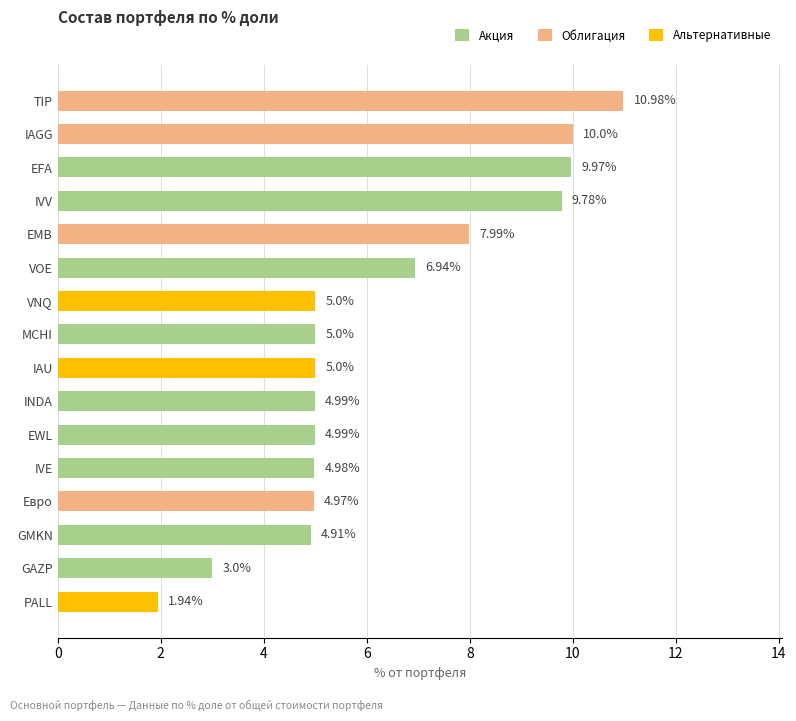

Which has a higher value, IVE or GAZP?

IVE